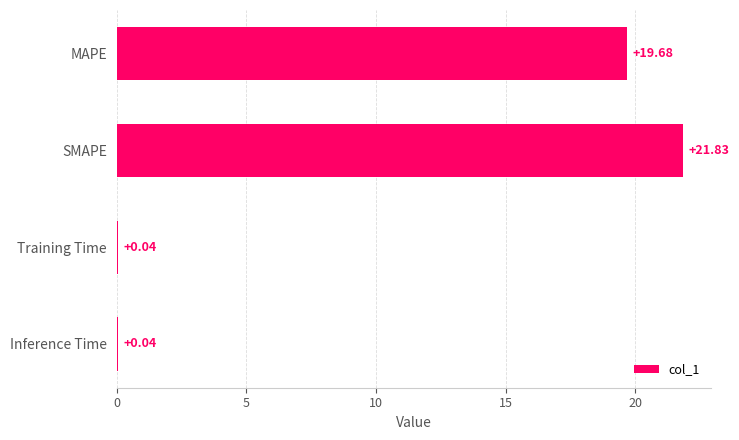

Count the number of data series in this chart.

1